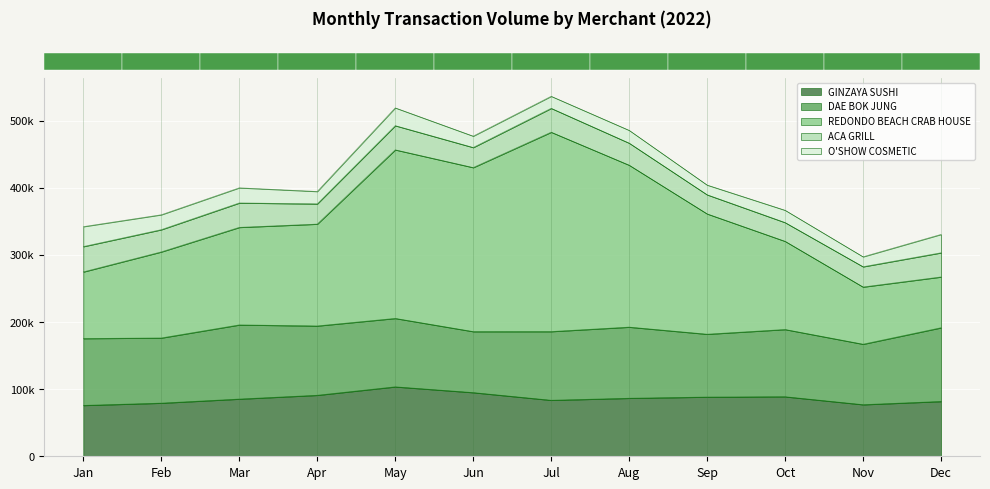

At which category is the sum across all series the highest?

202207